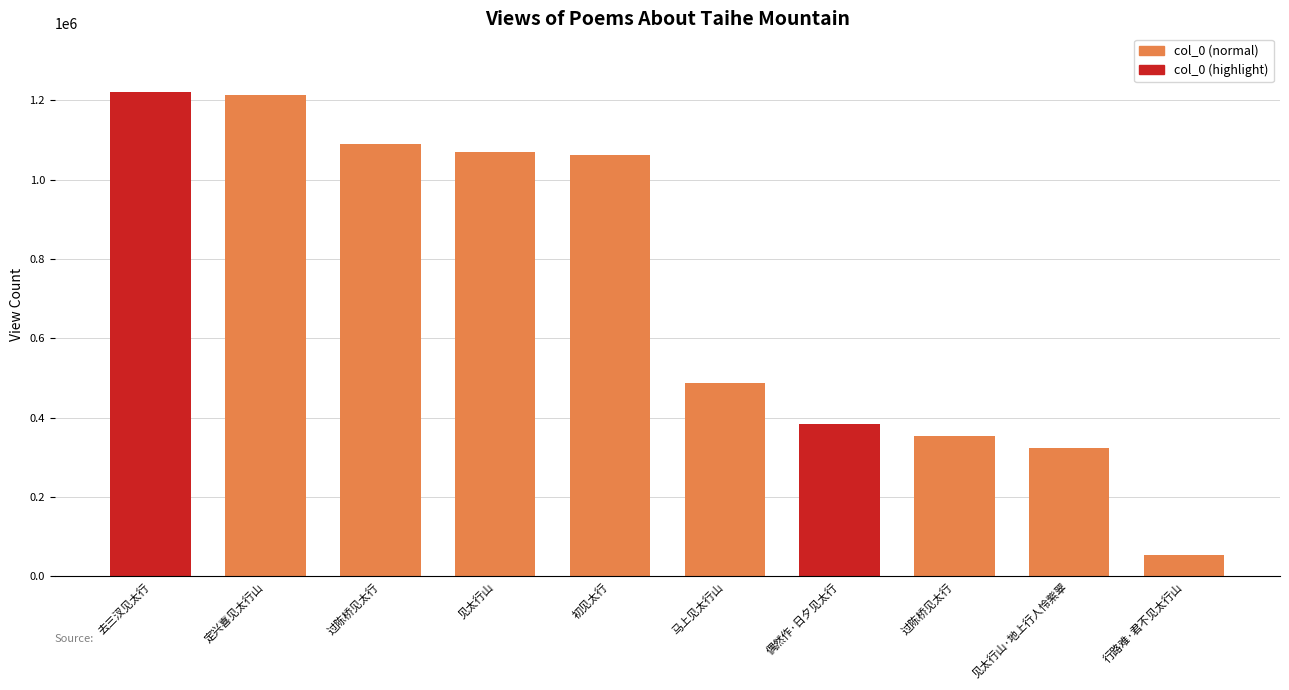

The chart shows a value of 353314 at 过陈桥见太行. True or false?

True